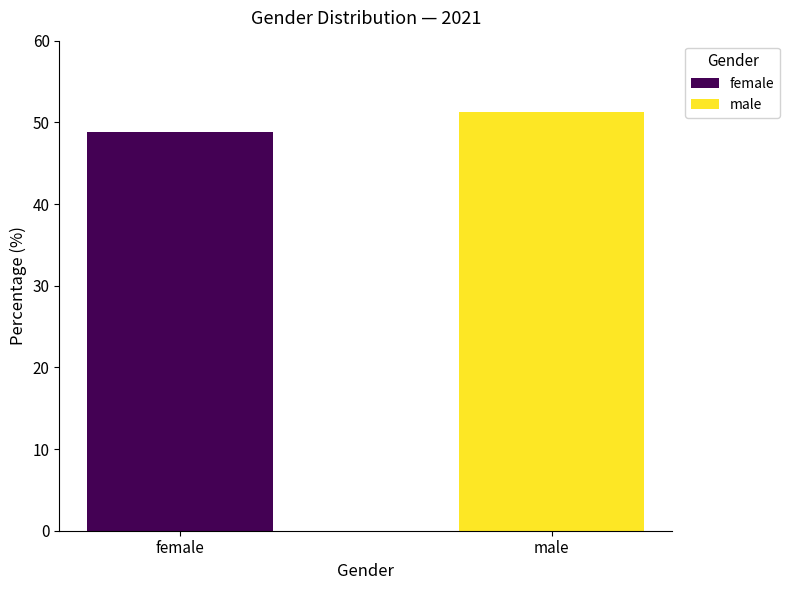

What is the label of the 2nd bar from the left?

male